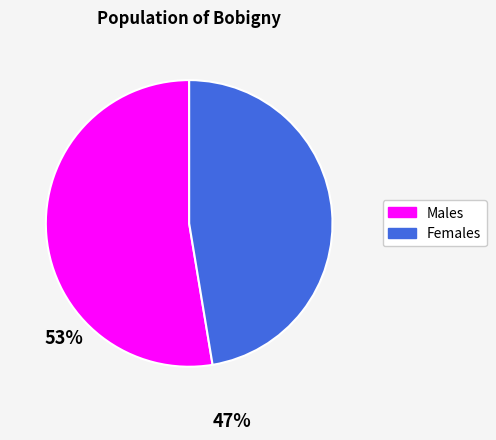

Is there a majority slice in this chart?

Yes